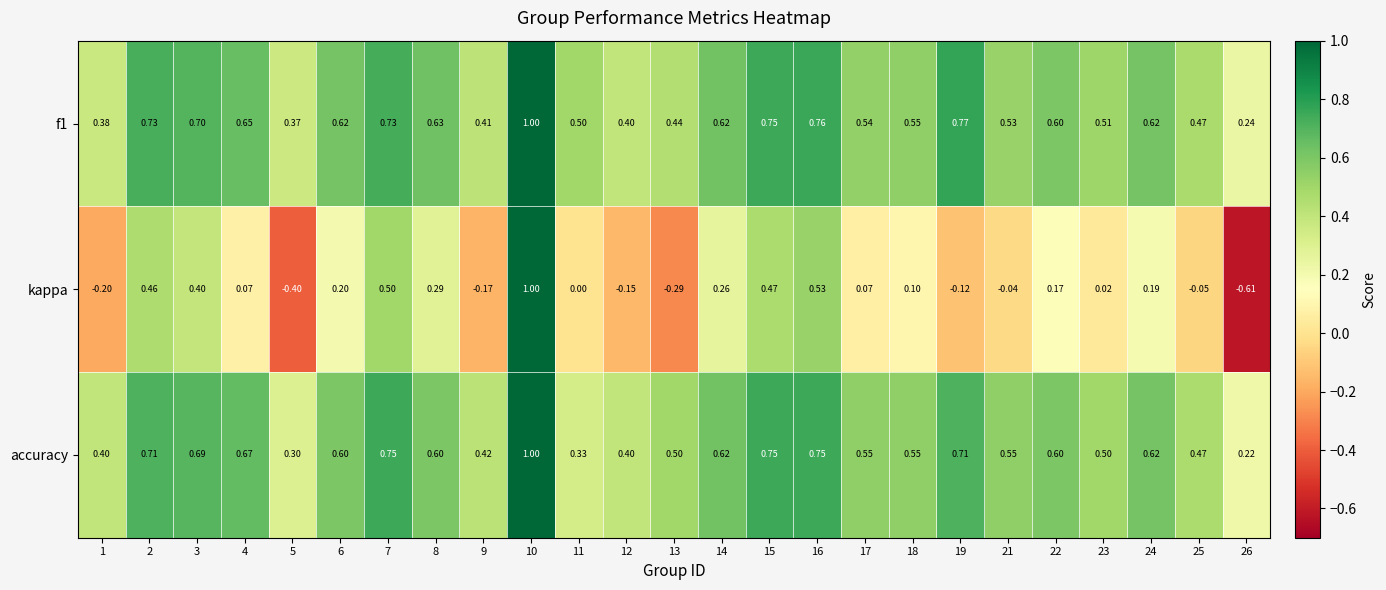

Is the value of kappa at 23 greater than the value of f1 at 25?

No